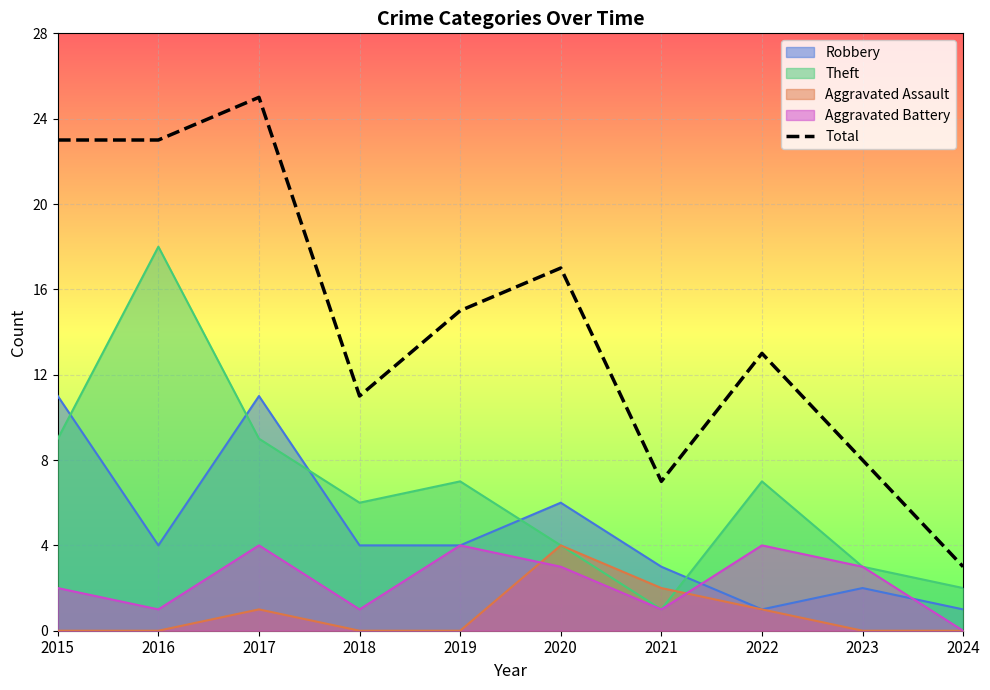

Where is the data nearest to the value 14?

2019